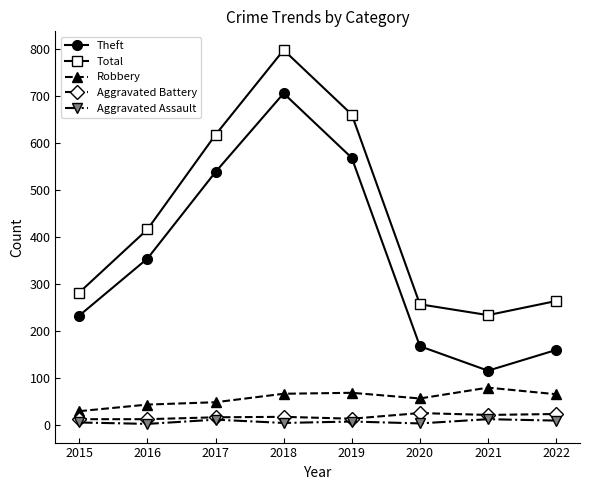

Is the value of Theft at 2016 greater than the value of Aggravated Assault at 2017?

Yes